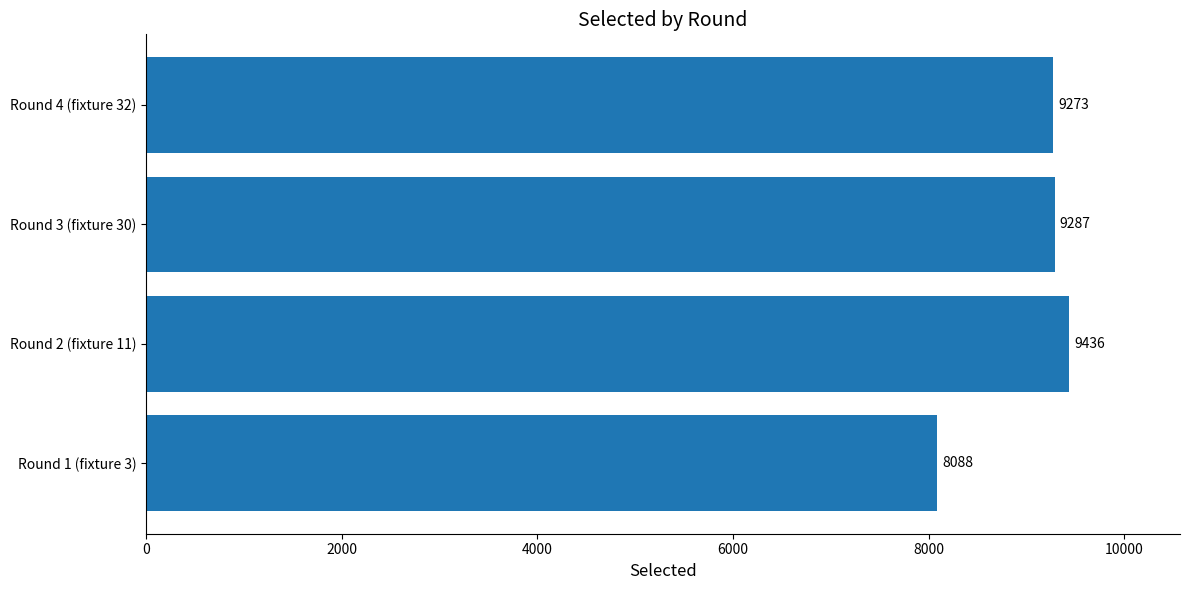

What is the average value?

9021